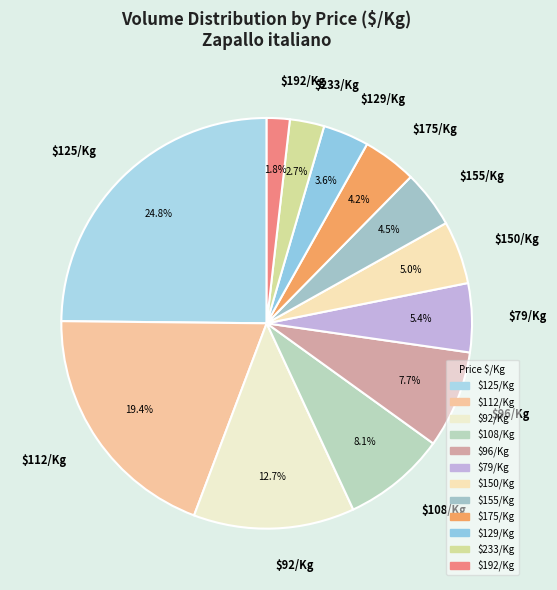

To the nearest percent, what is the difference between the largest and smallest slice percentages?

23%